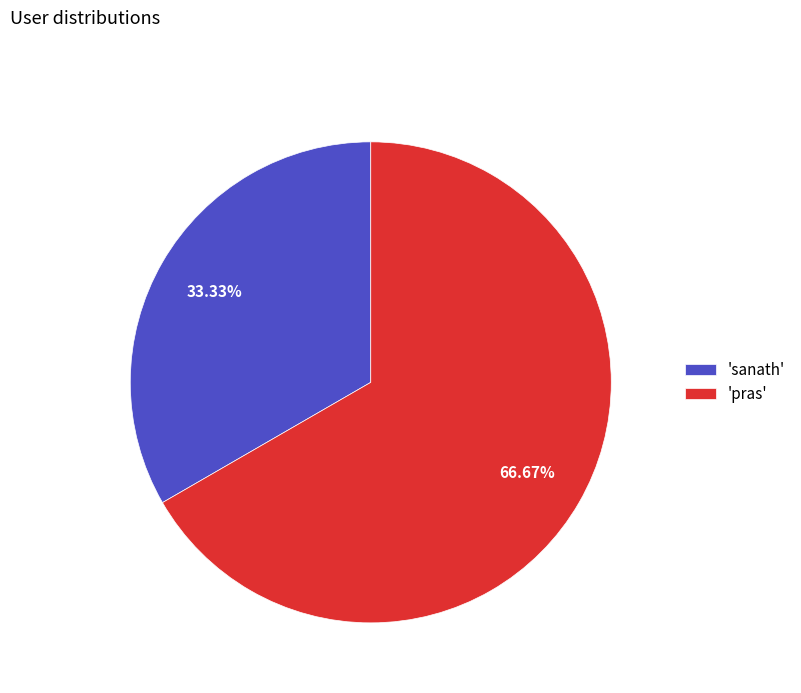

Which slice is the largest?

'pras'